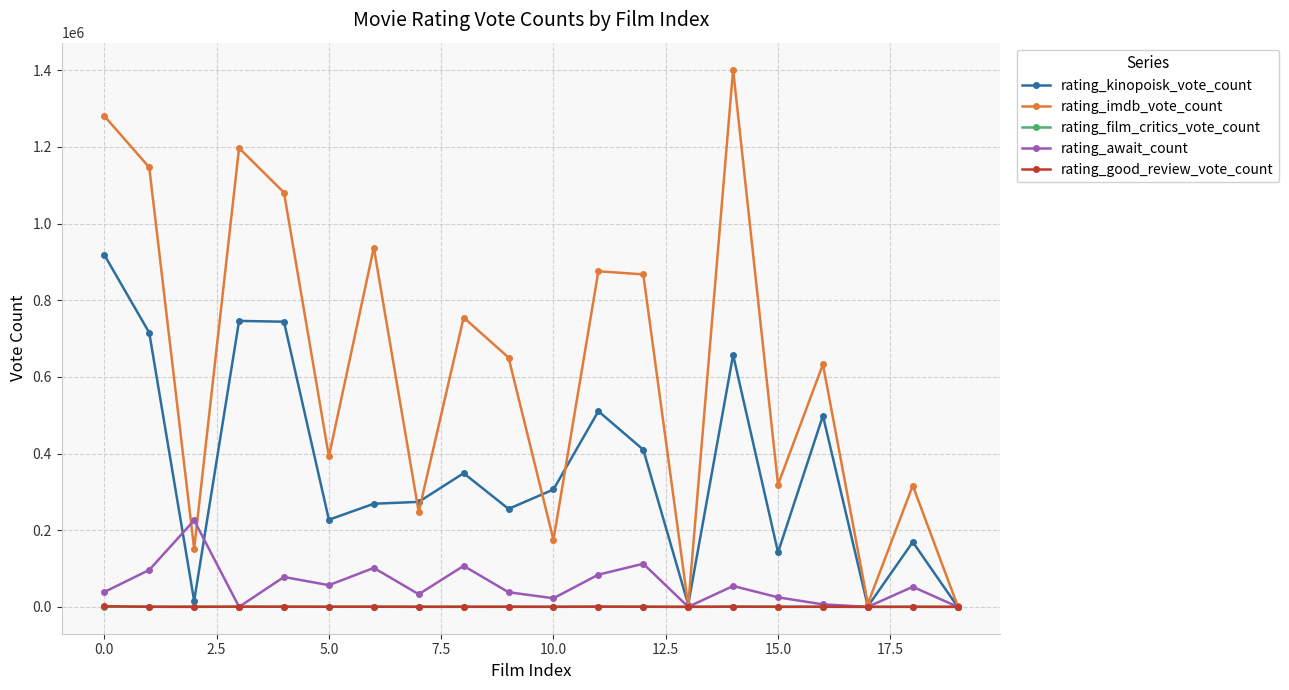

Which series has the largest total across all categories?

rating_imdb_vote_count